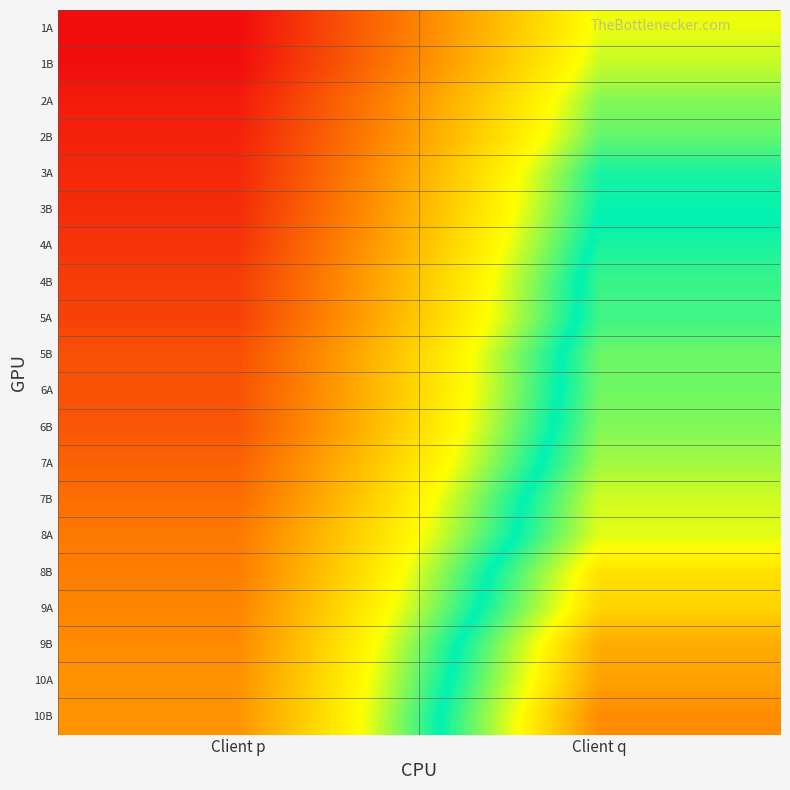

Count the number of data series in this chart.

20